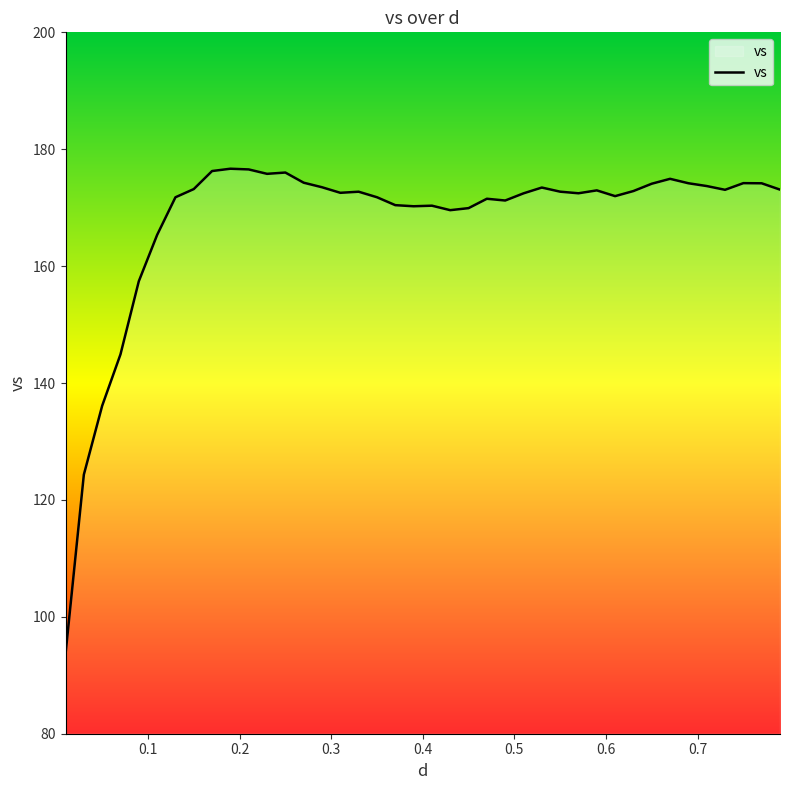

What is the maximum value shown in the chart?

176.7